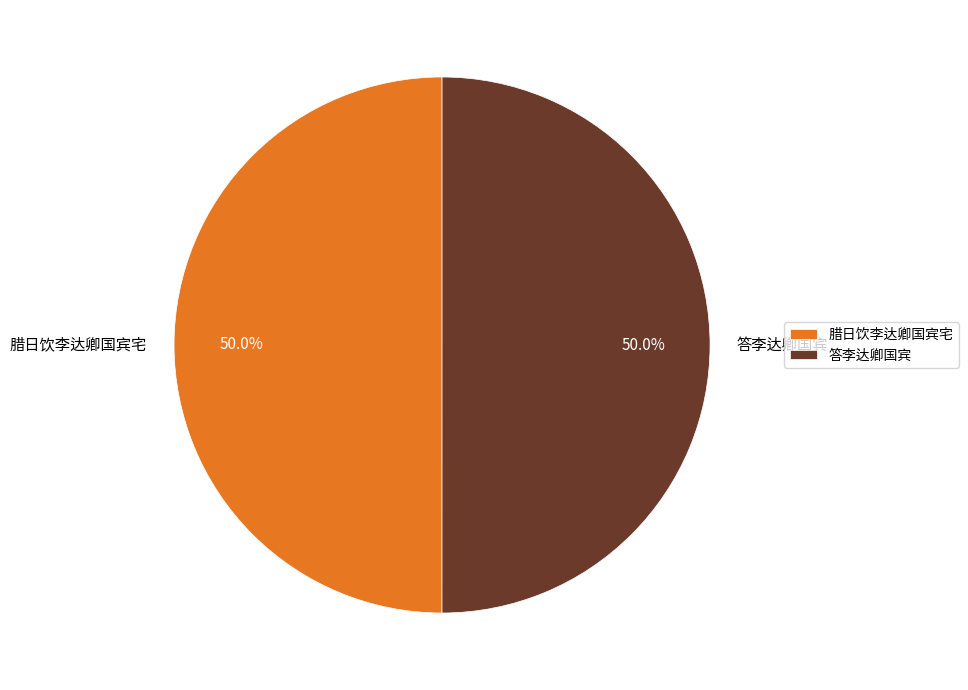

What percentage is NOT represented by 腊日饮李达卿国宾宅?

50.0%